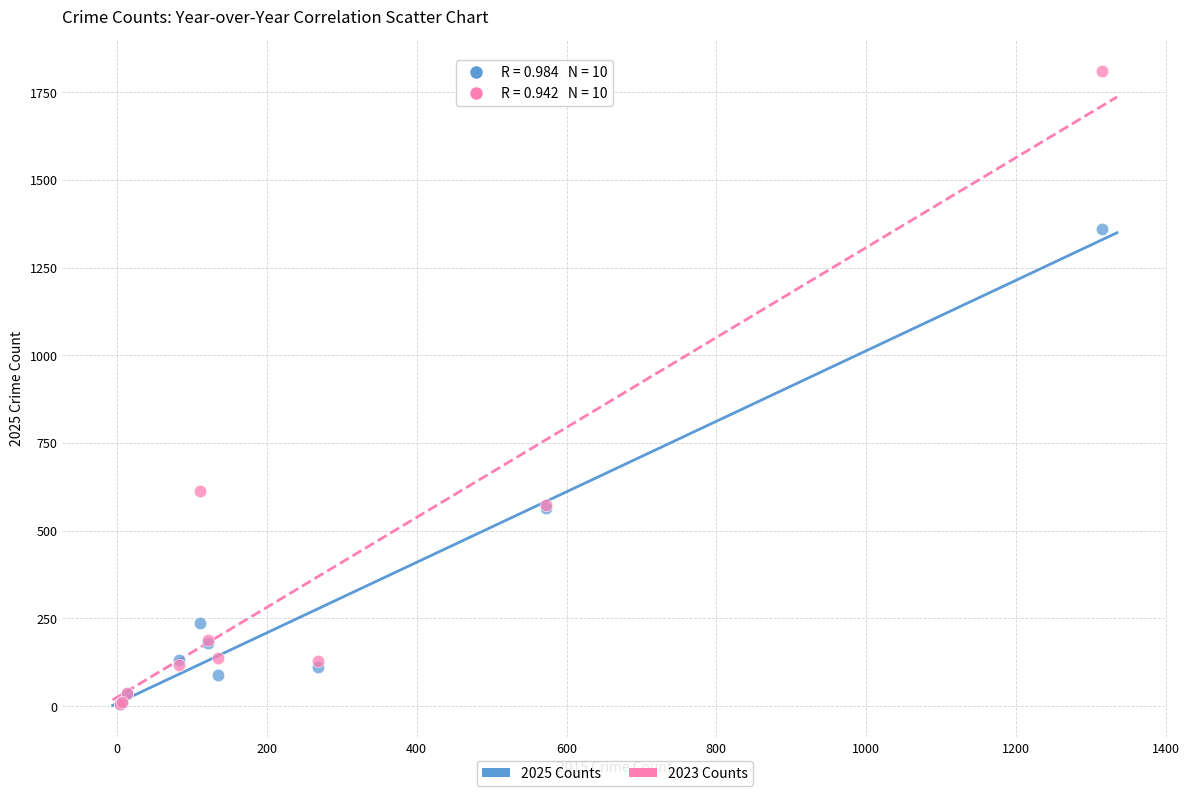

In the 2025 Counts series, what Y value is closest to 683?

564